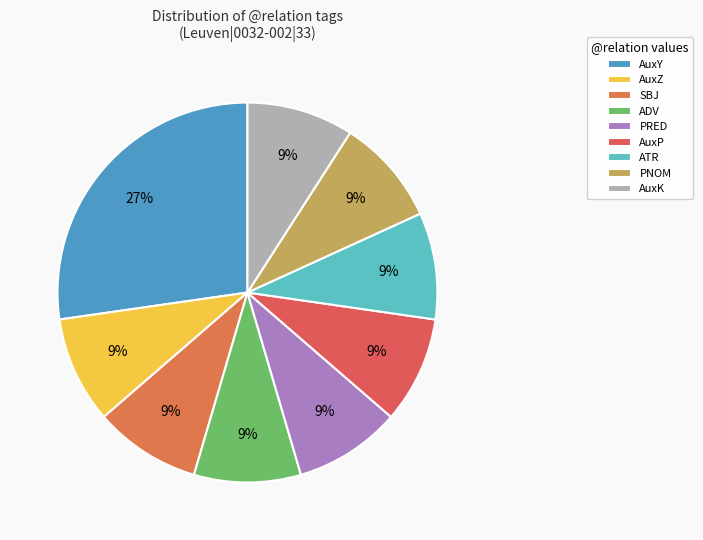

How many segments does this pie chart have?

9